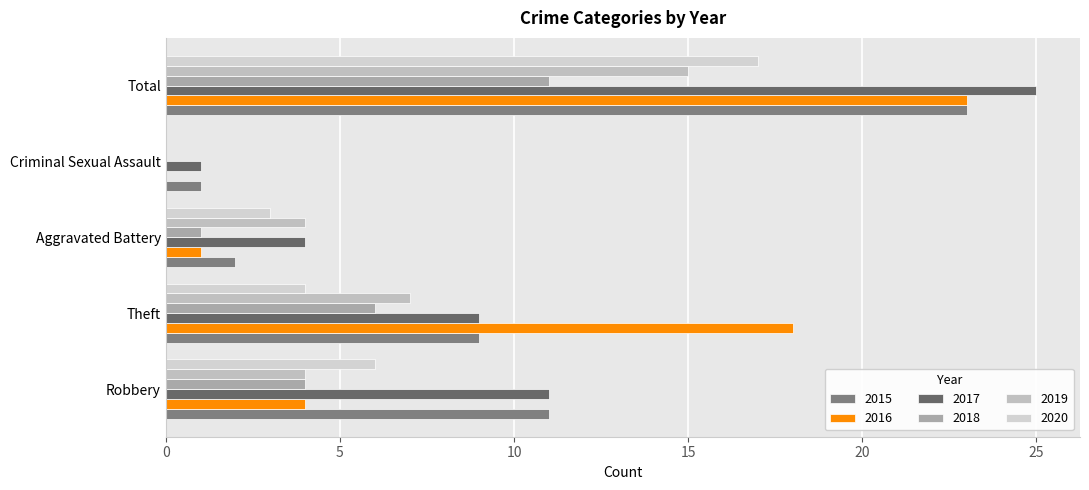

What are all the series names shown in the legend?

2015, 2016, 2017, 2018, 2019, 2020